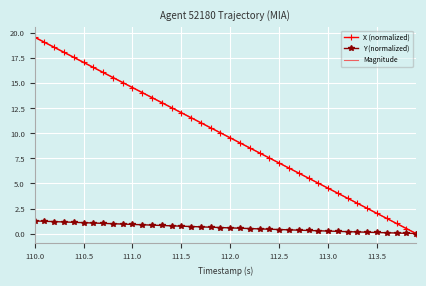

What is the maximum value shown in the chart?

19.6